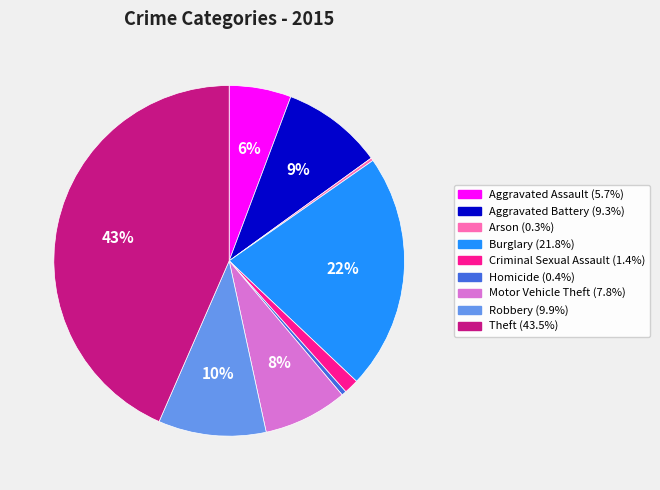

To the nearest percent, what is the average slice percentage?

11%